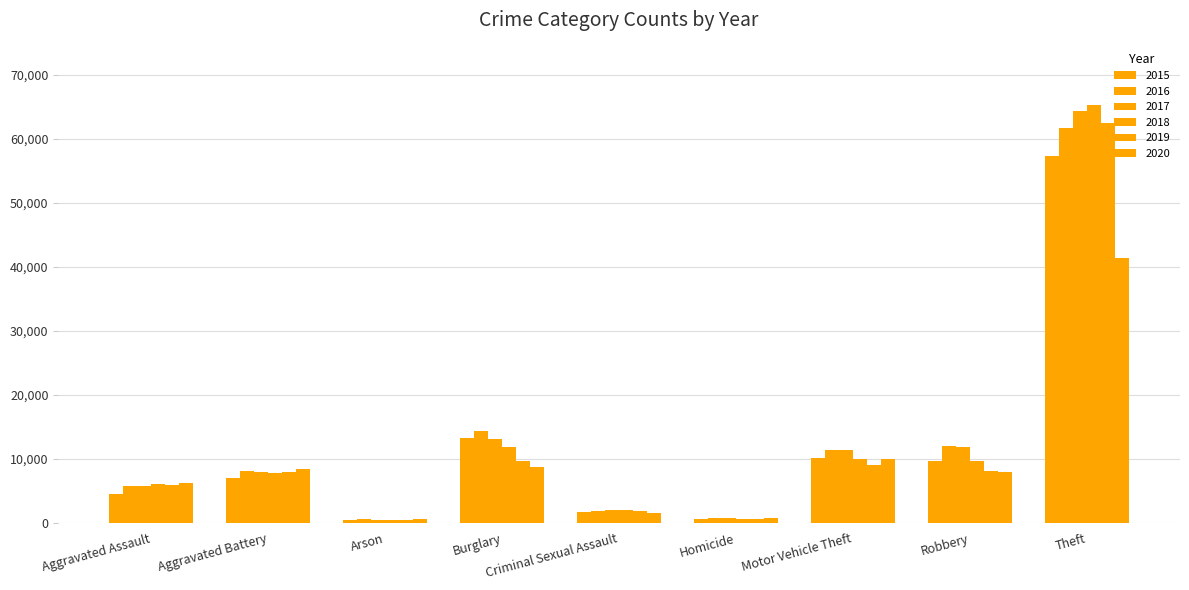

Where does the 2019 series first go above 7857?

Burglary